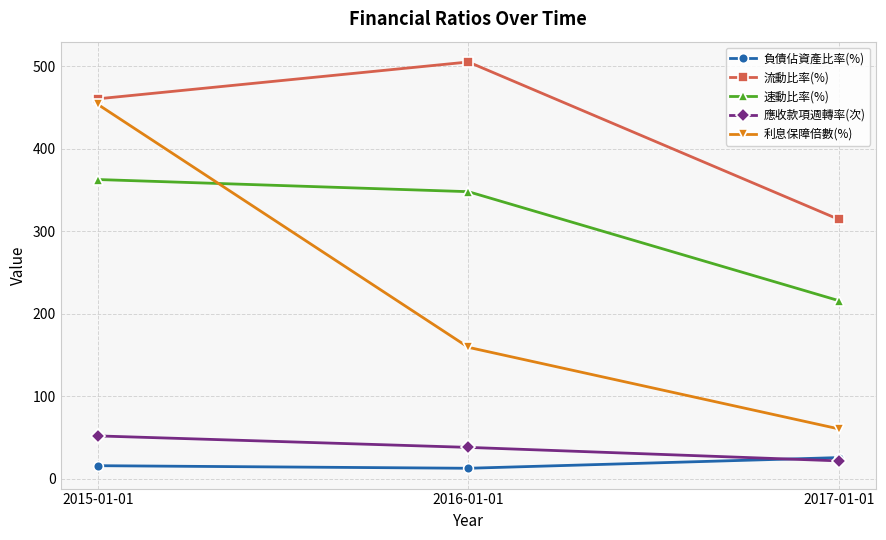

How many data points in 利息保障倍數(%) are above 159?

2